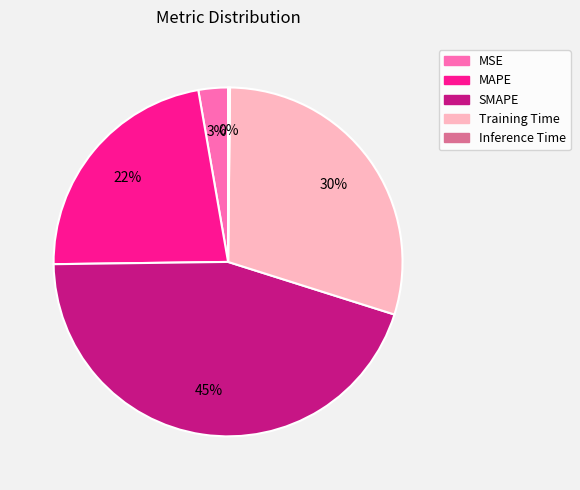

Which has a higher value, MAPE or SMAPE?

SMAPE